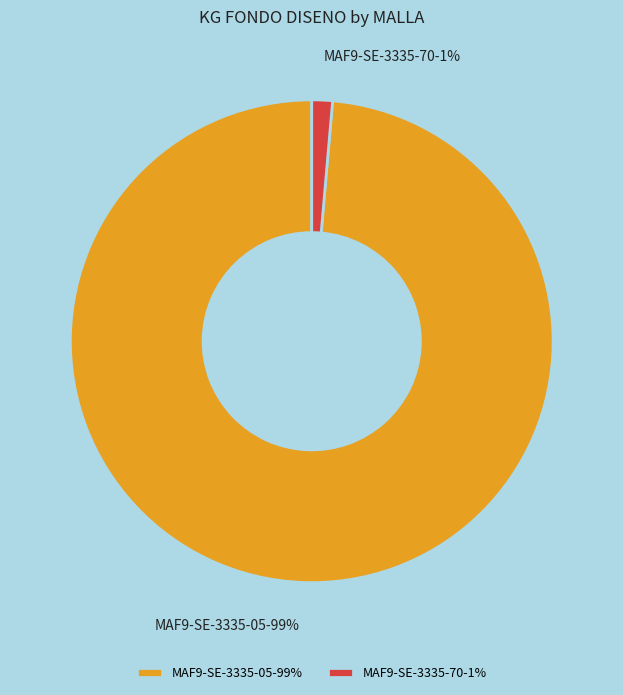

Which has a higher value, MAF9-SE-3335-05 or MAF9-SE-3335-70?

MAF9-SE-3335-05